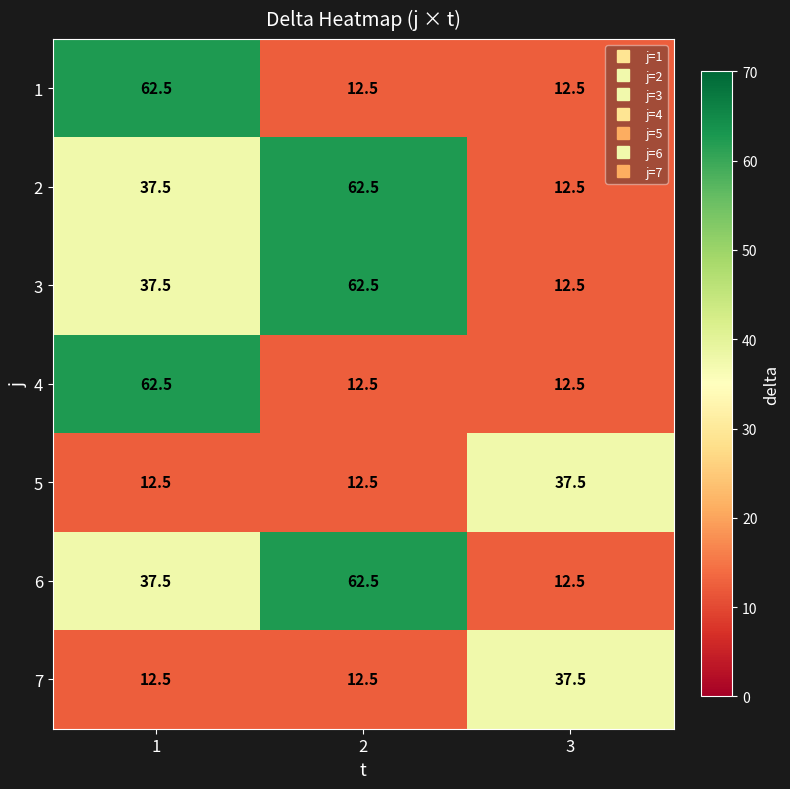

Reading left to right, extract all data points from this chart.

1: 62.5	12.5	12.5
2: 37.5	62.5	12.5
3: 37.5	62.5	12.5
4: 62.5	12.5	12.5
5: 12.5	12.5	37.5
6: 37.5	62.5	12.5
7: 12.5	12.5	37.5